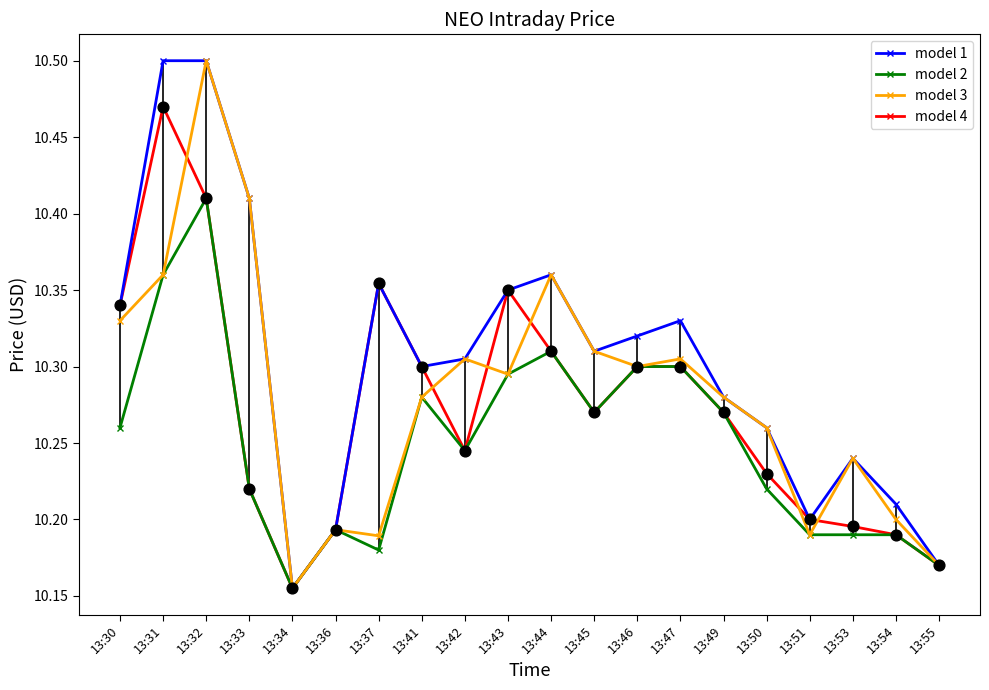

At which category is the sum across all series the highest?

13:32